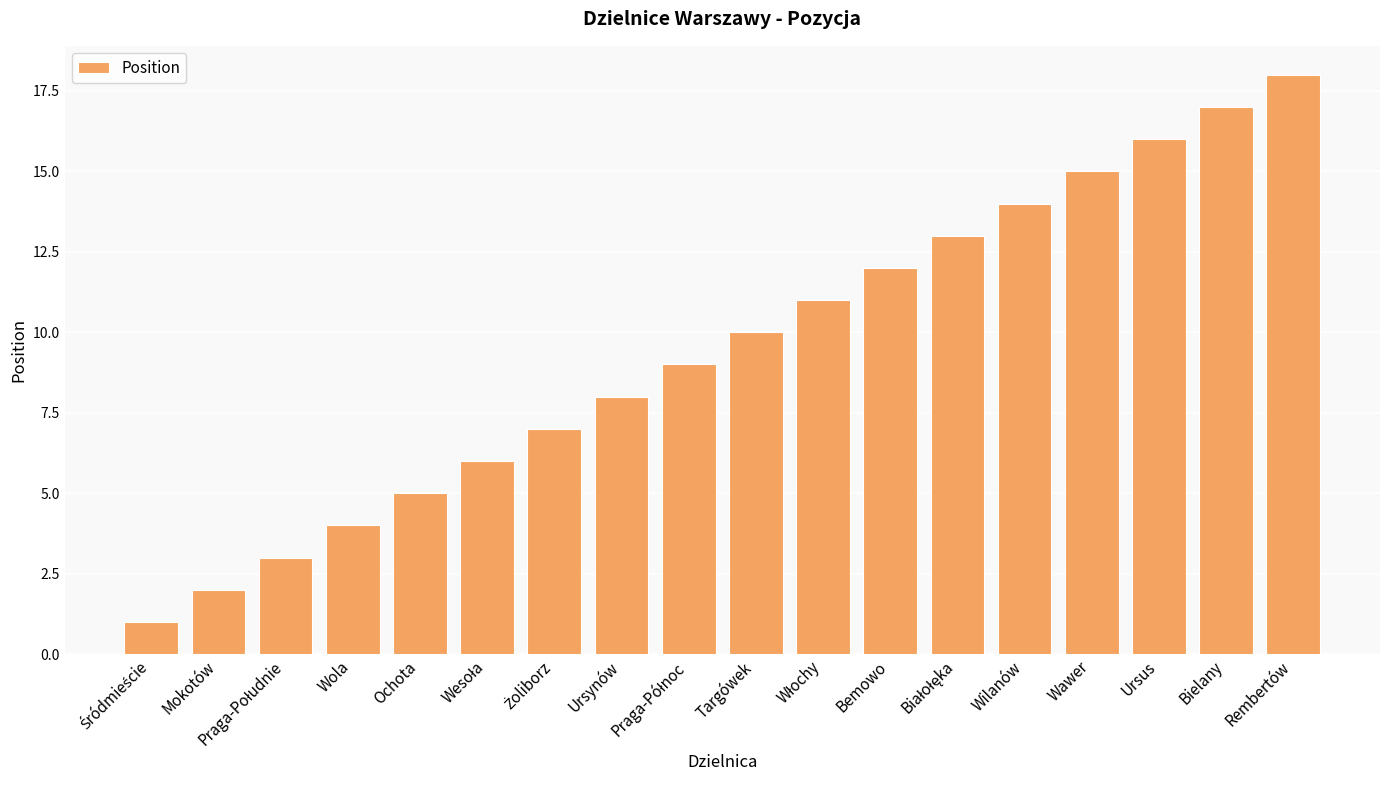

What is the maximum value shown in the chart?

18